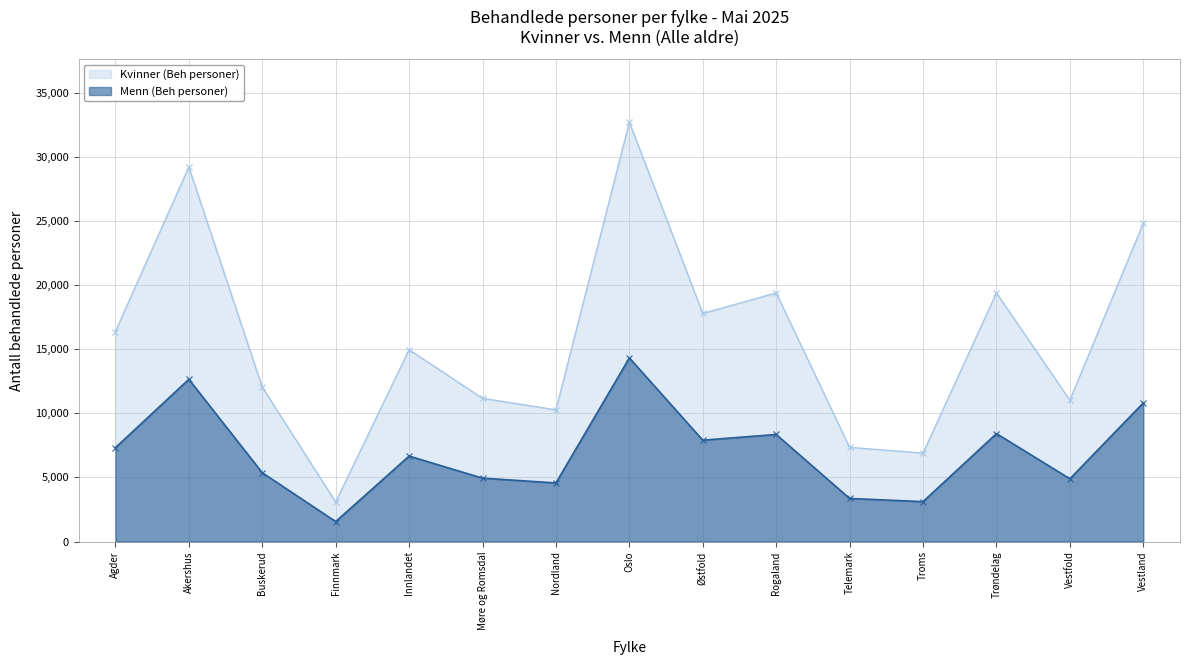

What is the difference between the maximum and minimum values in the Kvinner (Beh personer) series?

29625